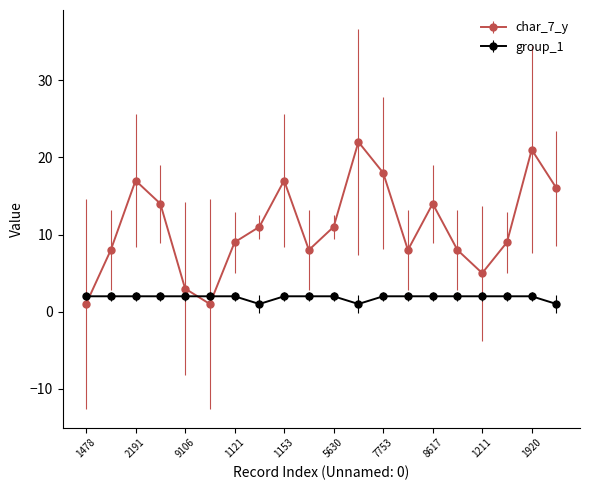

Which series has the largest total across all categories?

char_7_y